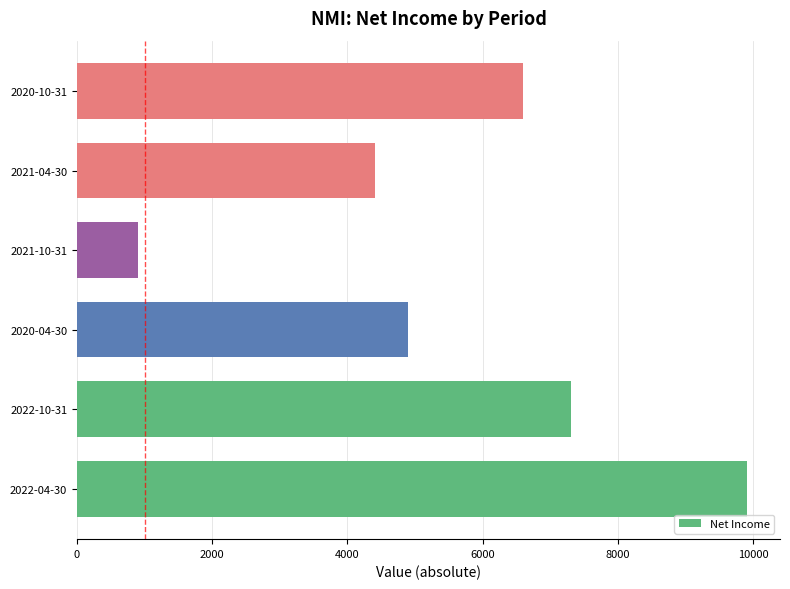

Reading top to bottom, what are all the values shown in this chart?

6600	4400	900	4900	7300	9900